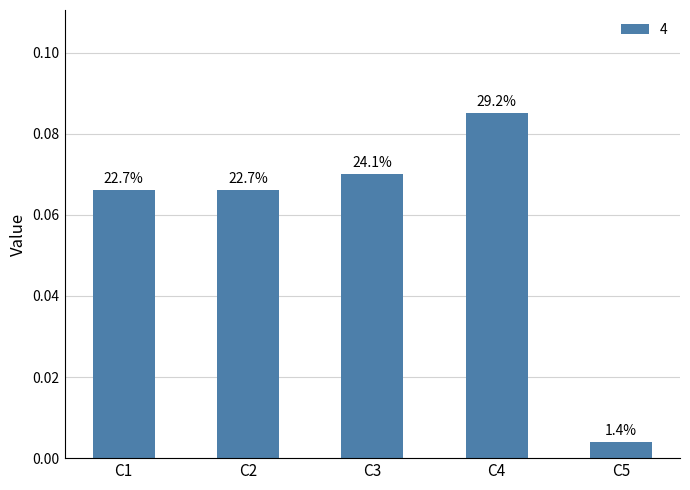

True or false: the data shows 0.1 at C1.

True